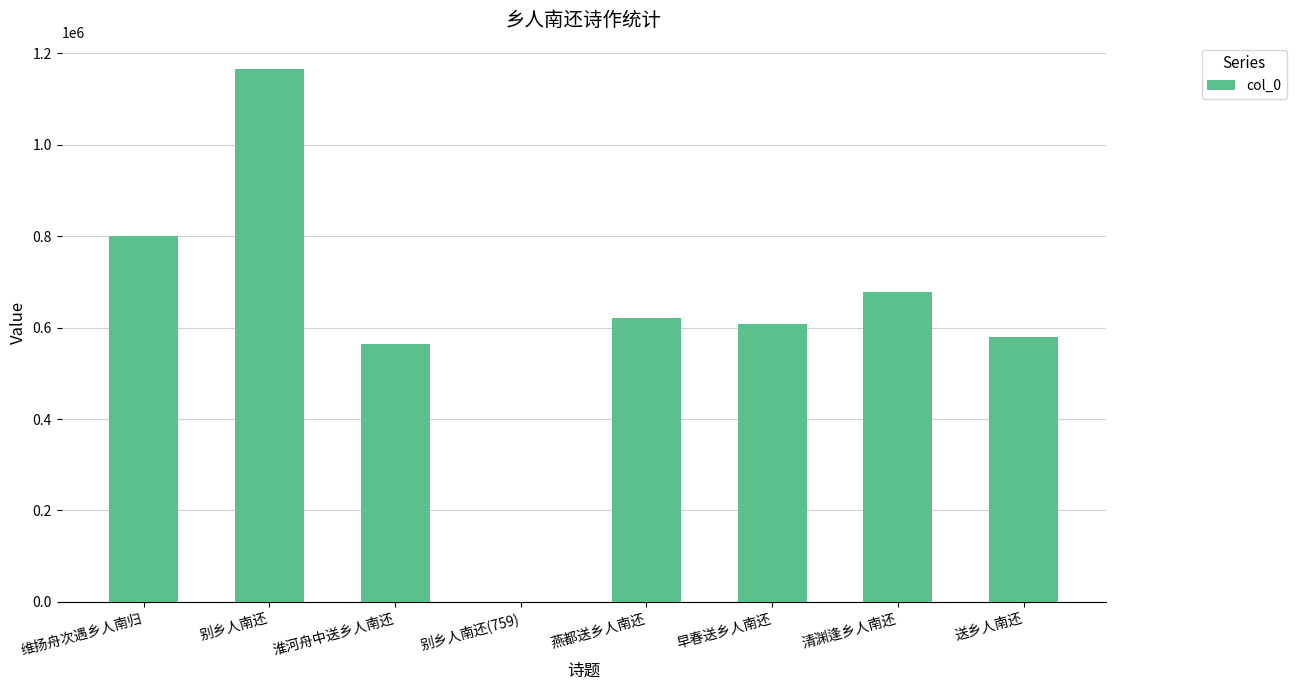

Reading left to right, what are all the values shown in this chart?

维扬舟次遇乡人南归=799851	别乡人南还=1165115	淮河舟中送乡人南还=565244	别乡人南还(759)=759	燕都送乡人南还=620328	早春送乡人南还=608653	清渊逢乡人南还=677115	送乡人南还=579523